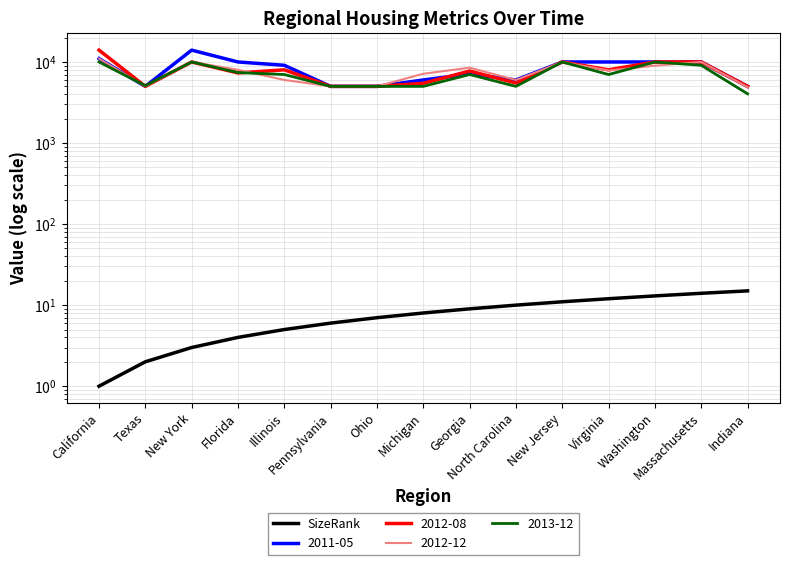

How many lines are shown in the chart?

1